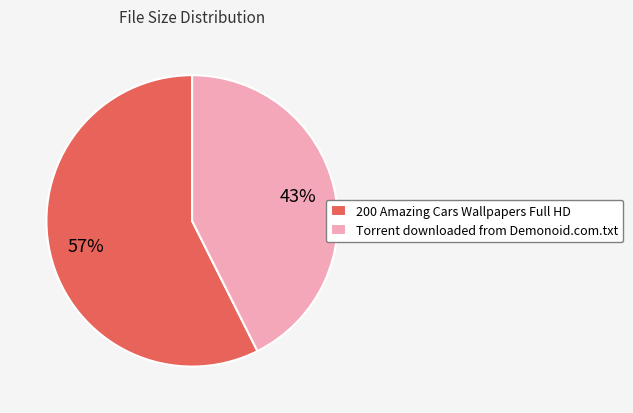

Between Torrent downloaded from Demonoid.com.txt and 200 Amazing Cars Wallpapers Full HD, which is larger?

200 Amazing Cars Wallpapers Full HD